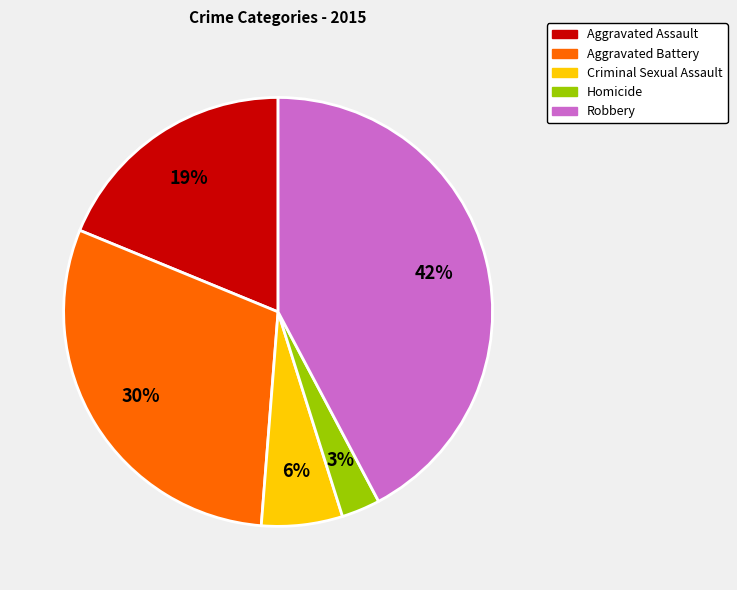

Which slice is the smallest?

Homicide